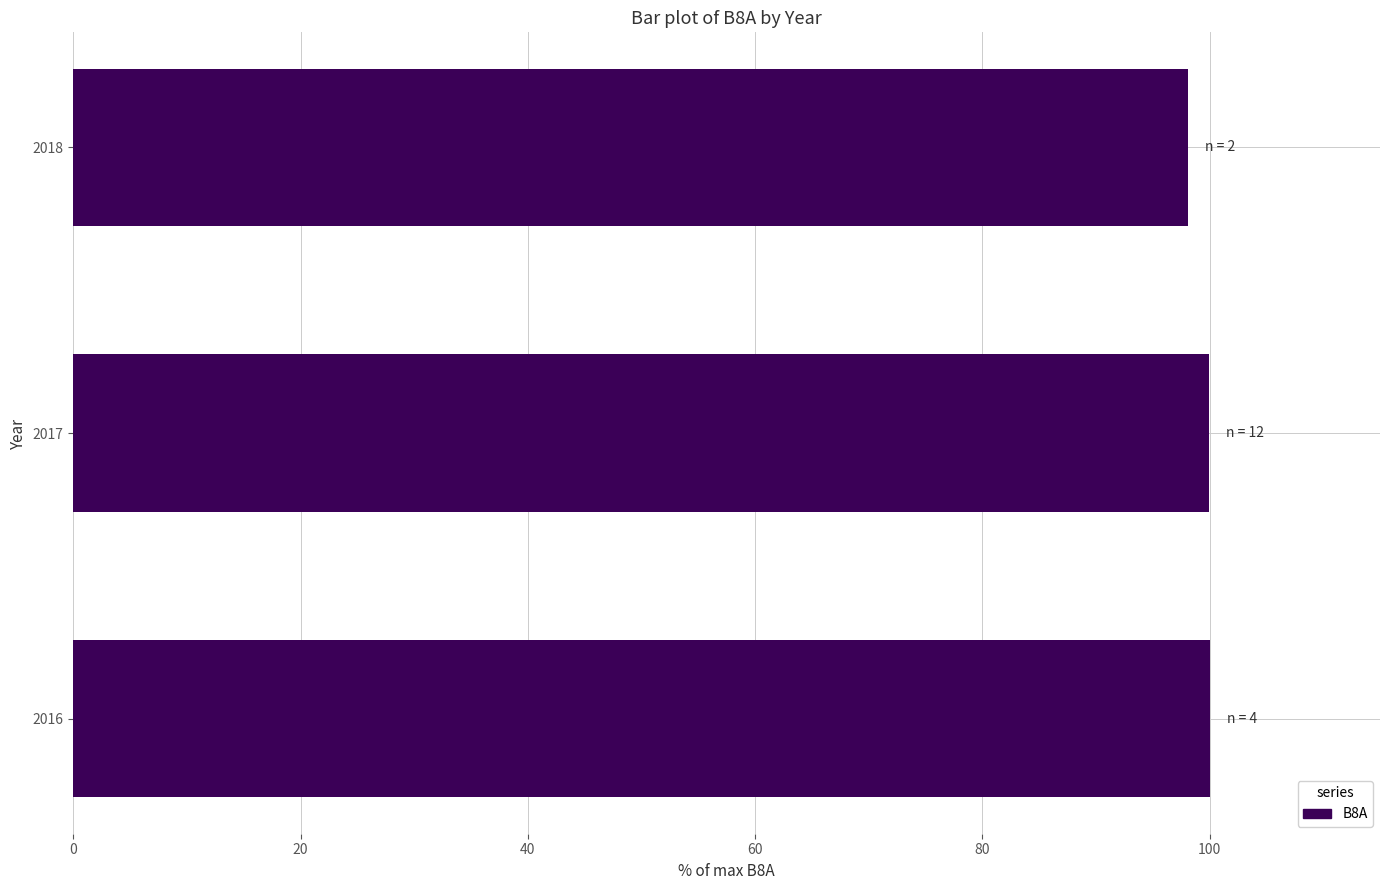

Is it true that the value at 2018 is 98.1?

True